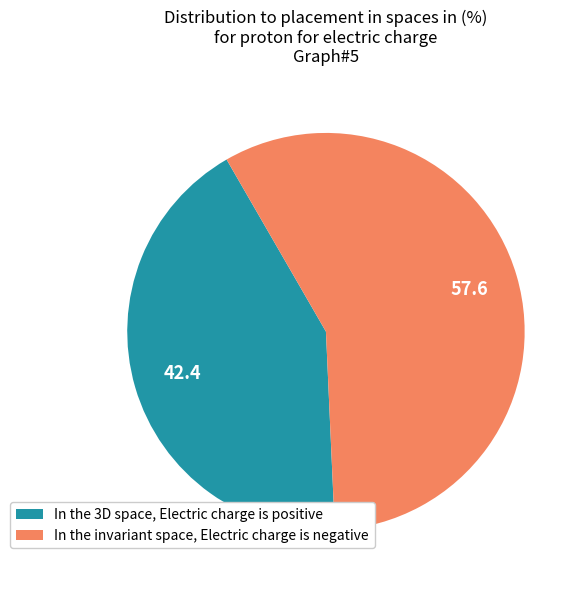

Rank the categories by value from lowest to highest.

In the 3D space, Electric charge is positive, In the invariant space, Electric charge is negative